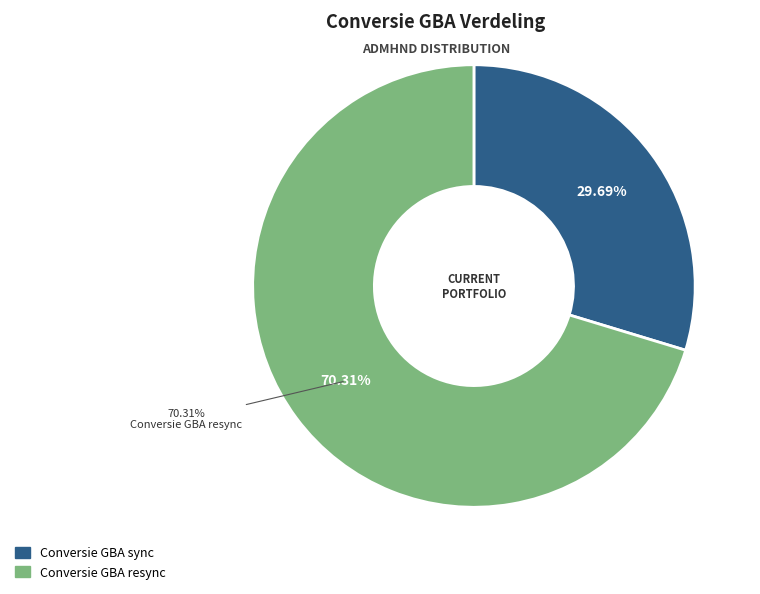

Which slice is the largest?

Conversie GBA resync